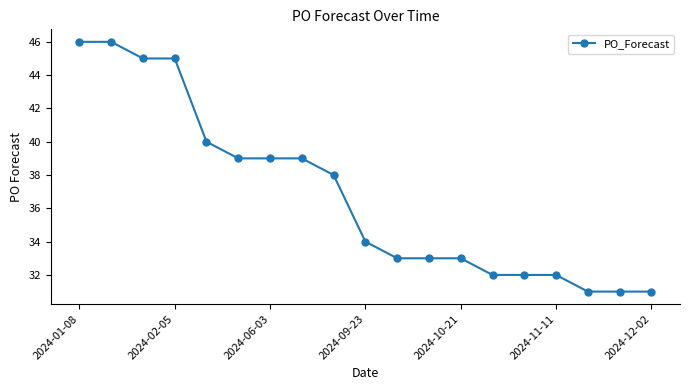

What is the greatest value displayed?

46